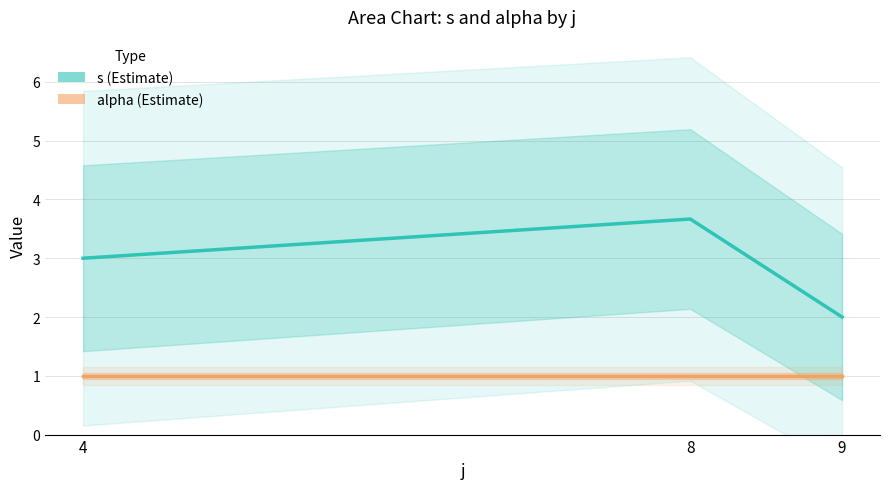

What is the difference between the s values at 4 and 8?

0.7